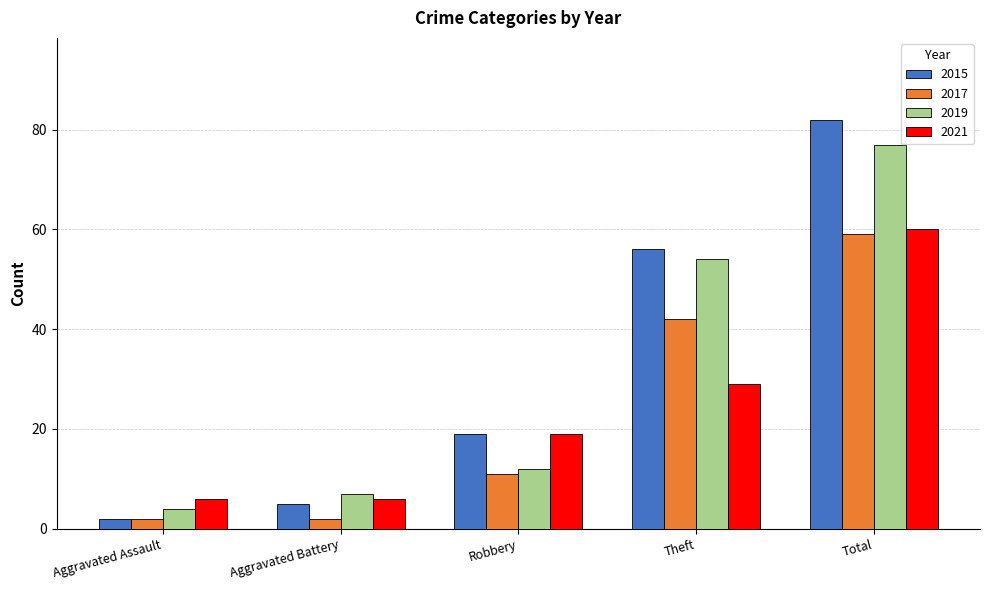

What is the lowest value of the 2021 series?

6